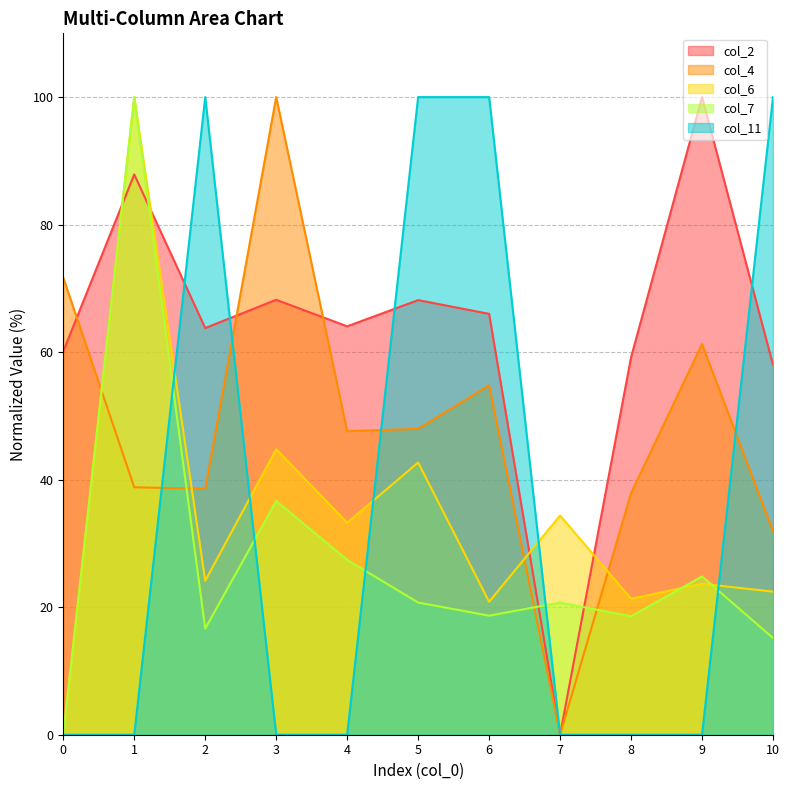

Which has a higher value, 4 or 0?

4